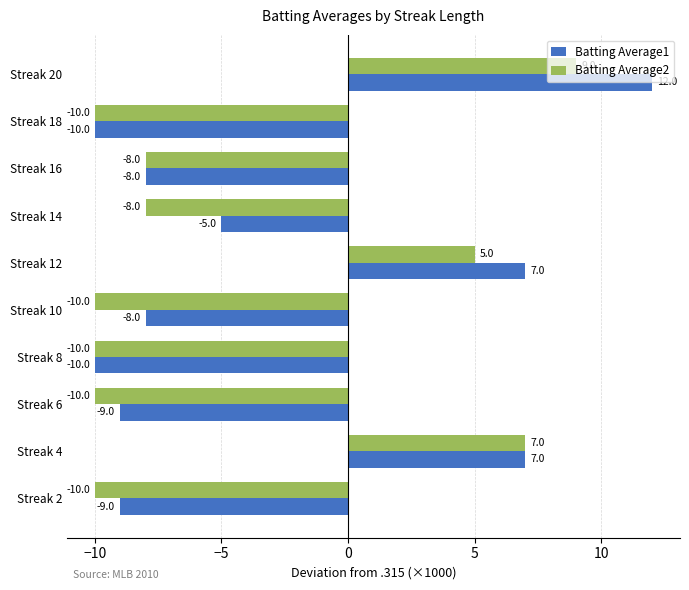

At which category is the sum across all series the highest?

Streak 20